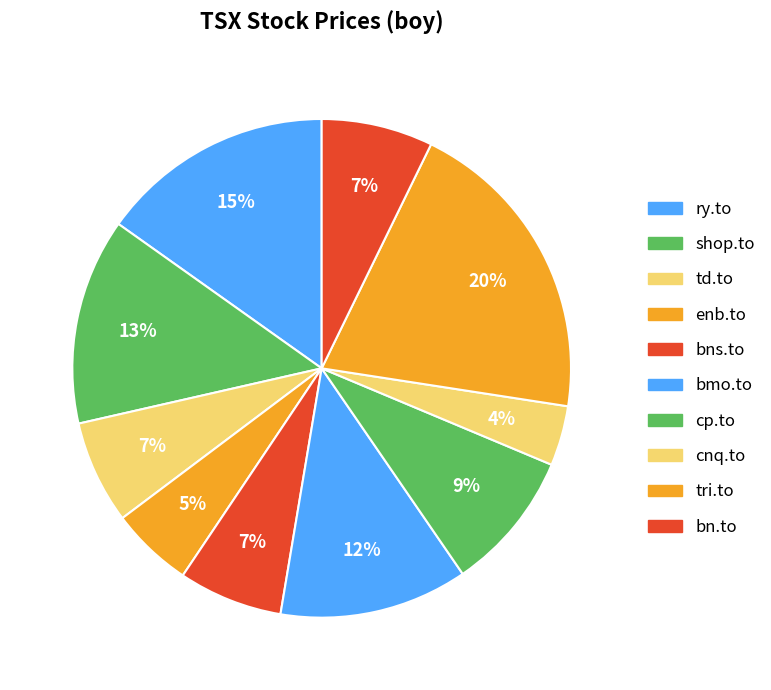

Does tri.to account for over 50% of the chart?

No